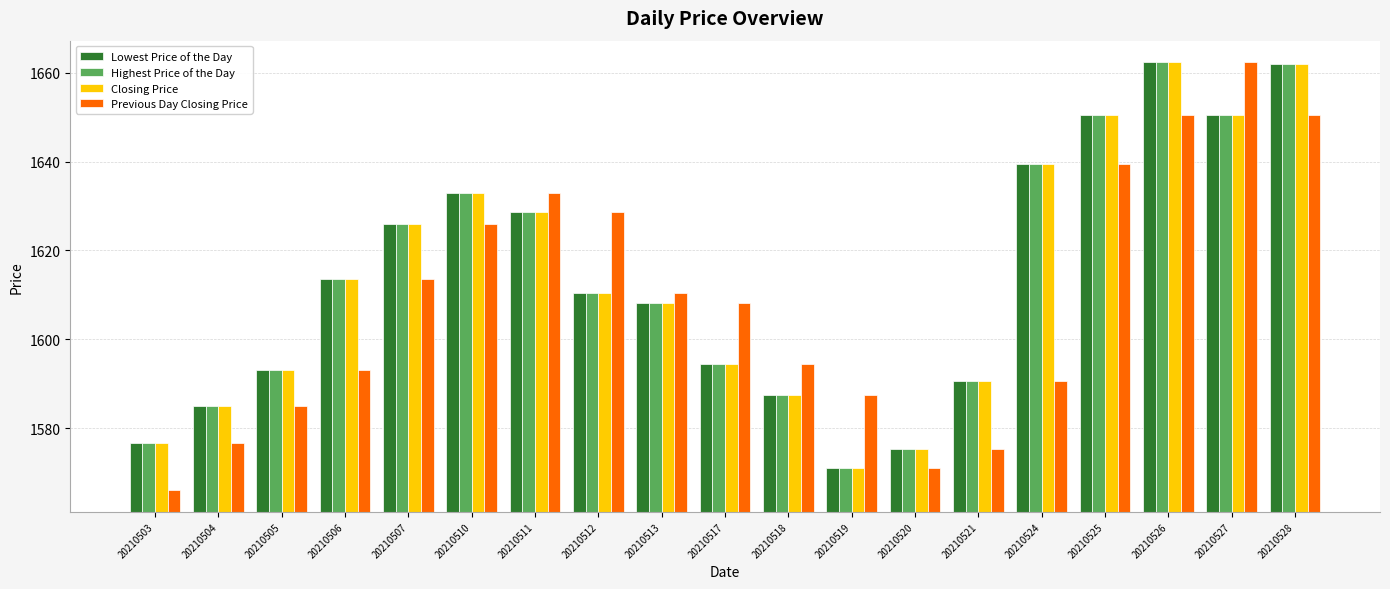

Which series changed the most between 20210524 and 20210526?

Previous Day Closing Price